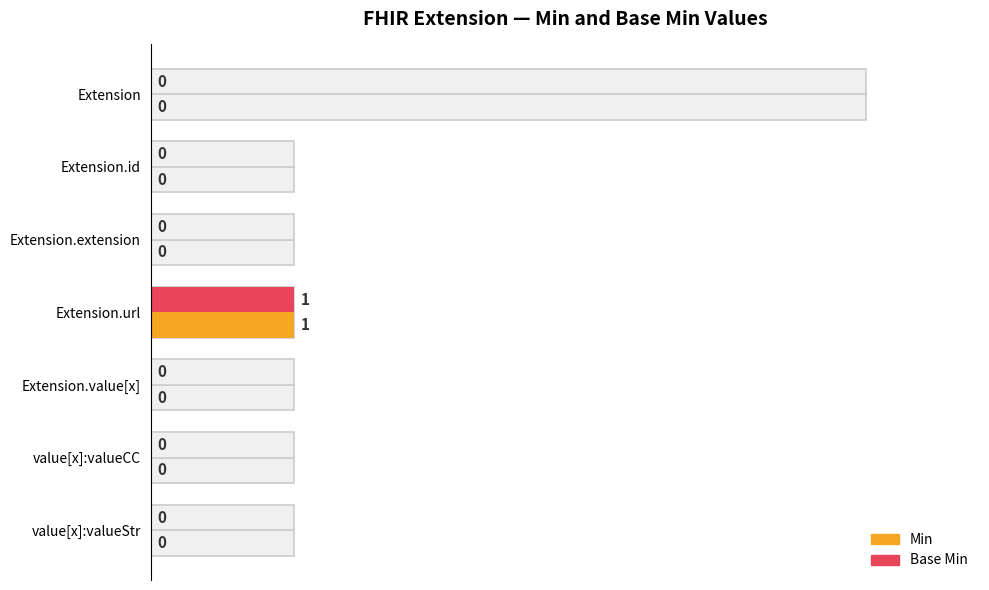

Rank the series by their maximum value, from highest to lowest.

Min, Base Min